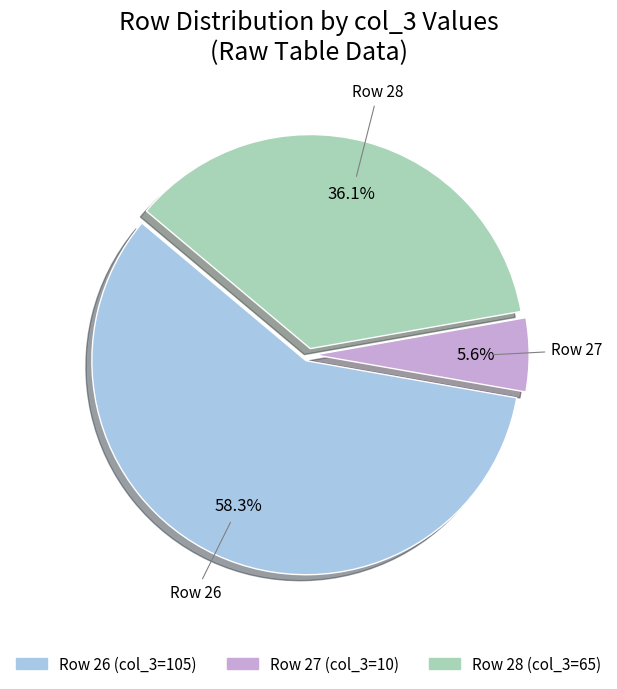

Which category has the smallest portion of the pie?

Row 27